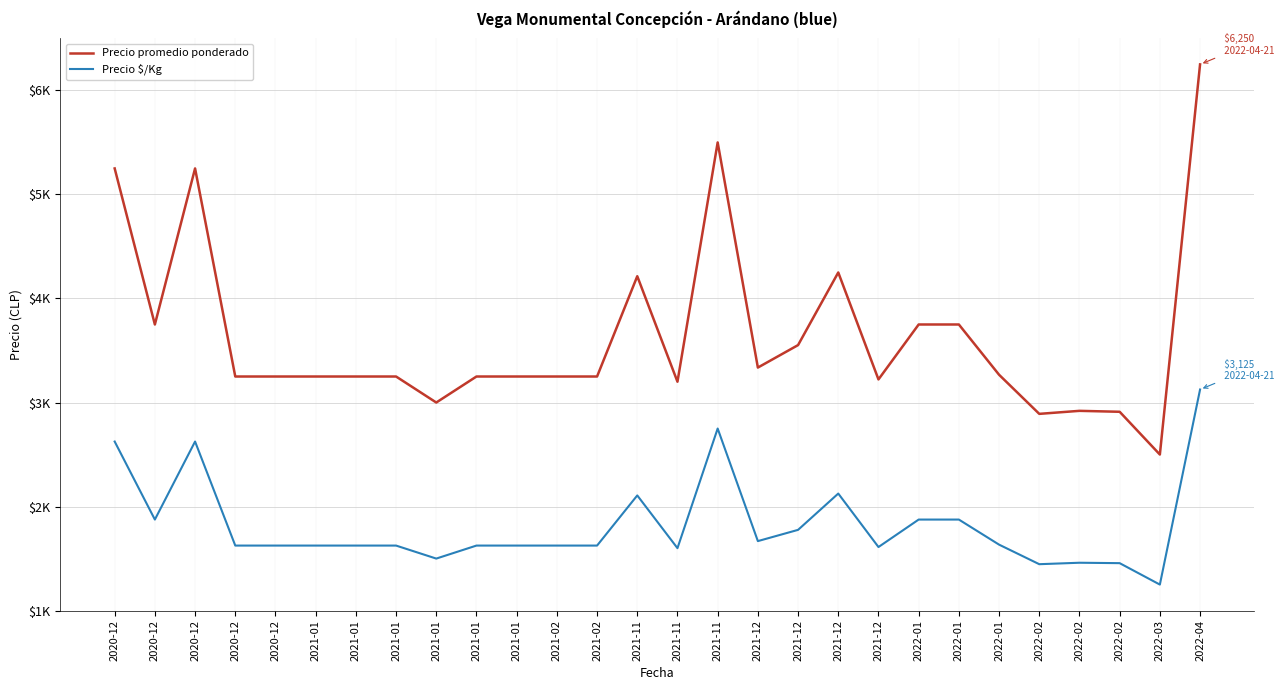

True or false: Precio promedio ponderado and Precio $/Kg cross at least once.

False